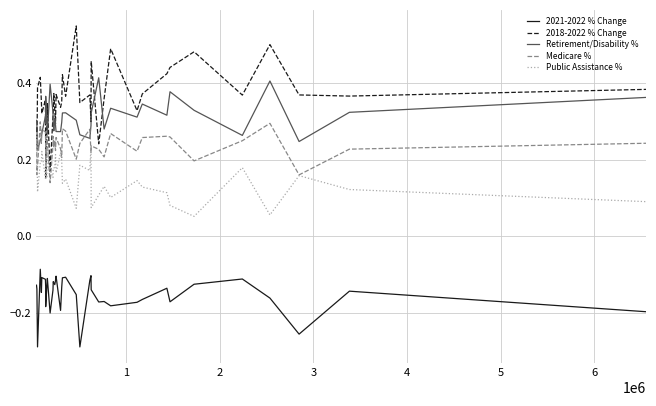

After their last crossing, which series has the higher values: Medicare % or 2018-2022 % Change?

2018-2022 % Change